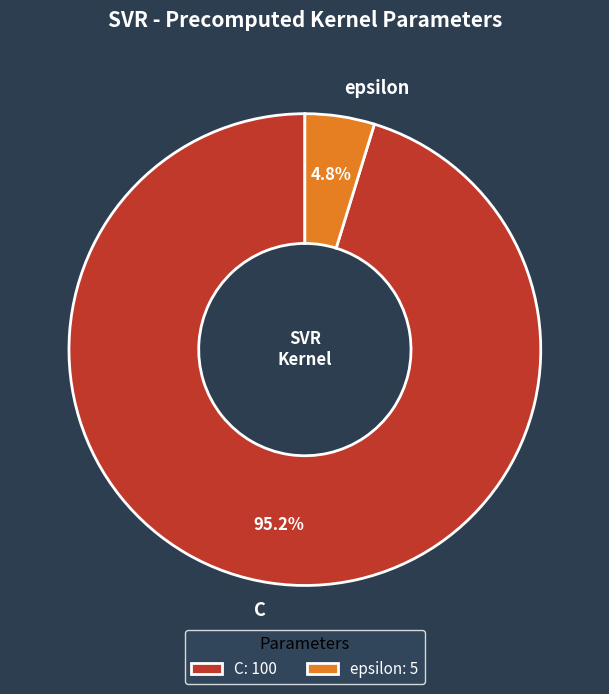

Which category has the biggest portion of the pie?

C